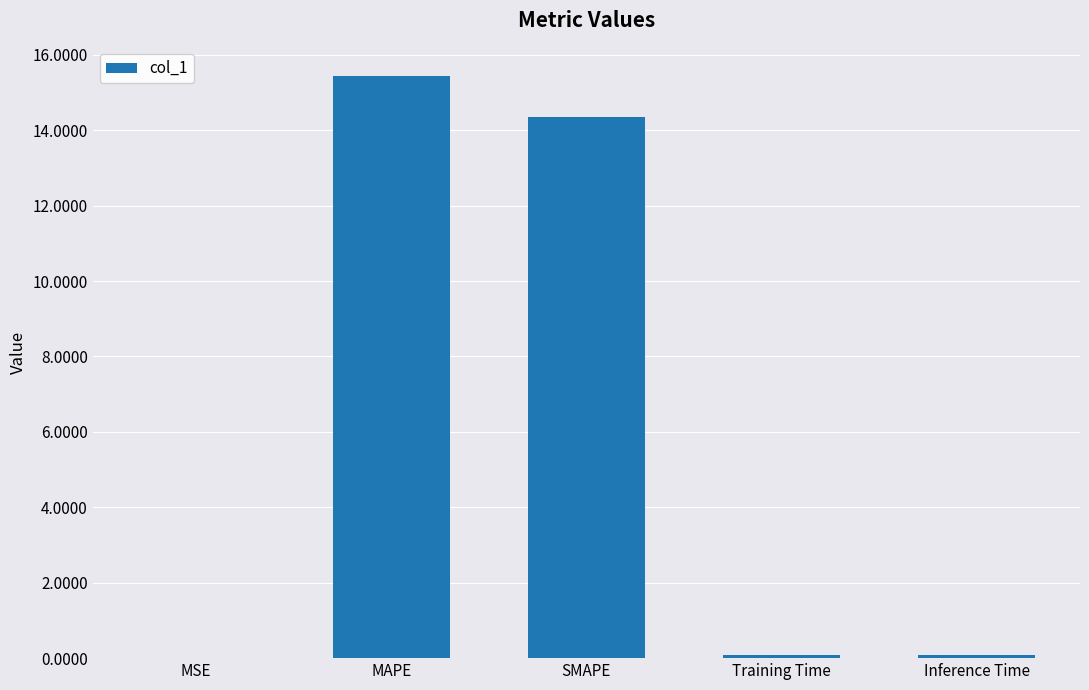

What is the maximum value shown in the chart?

15.5